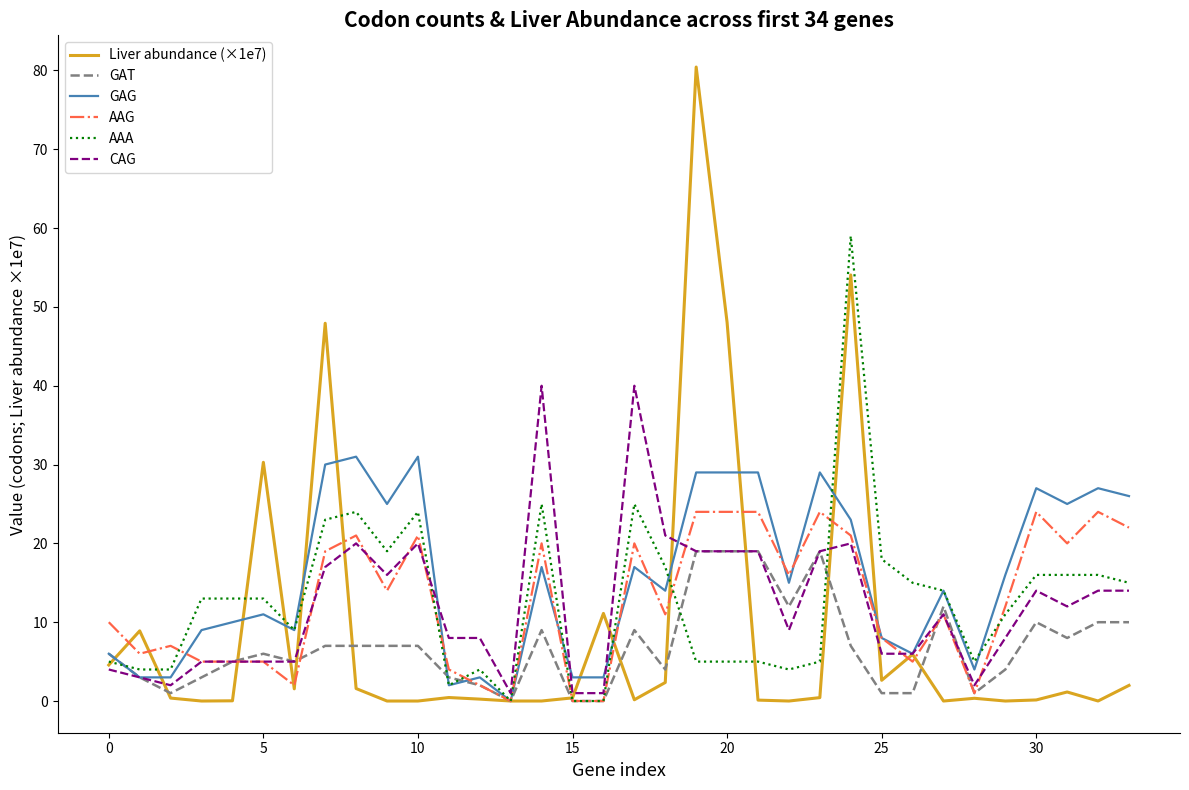

Rank the series by their maximum value, from lowest to highest.

GAT, AAG, GAG, CAG, AAA, Liver abundance (×1e7)